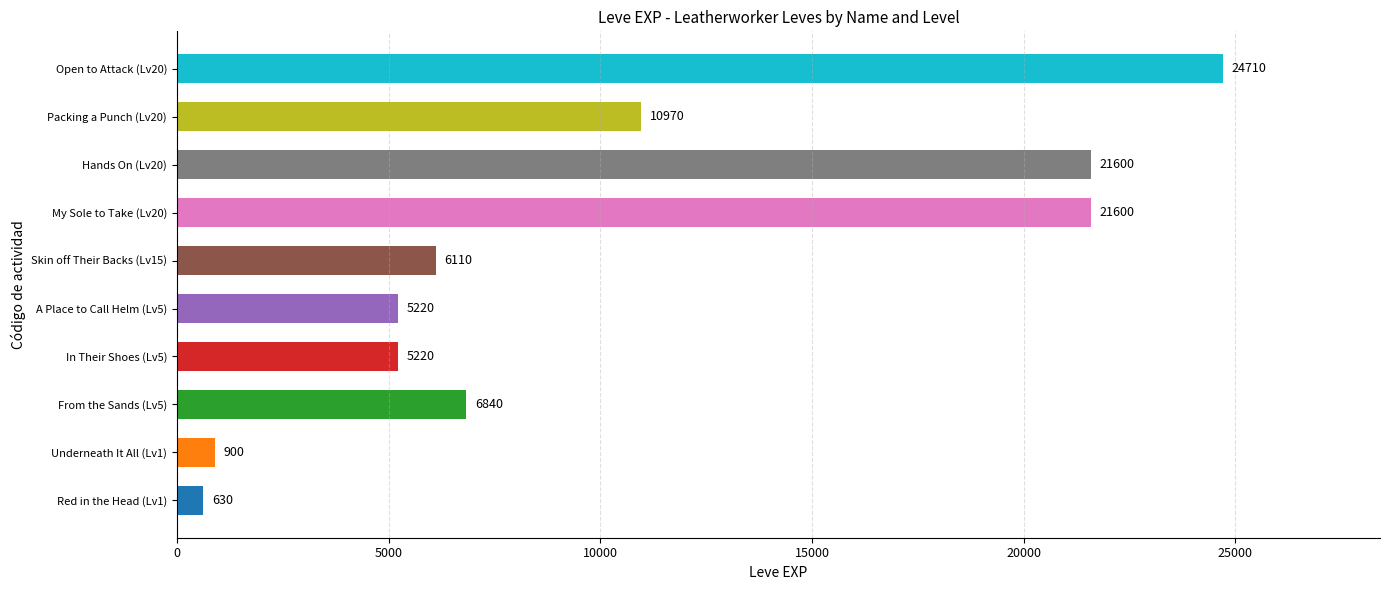

What is the smallest value displayed?

630